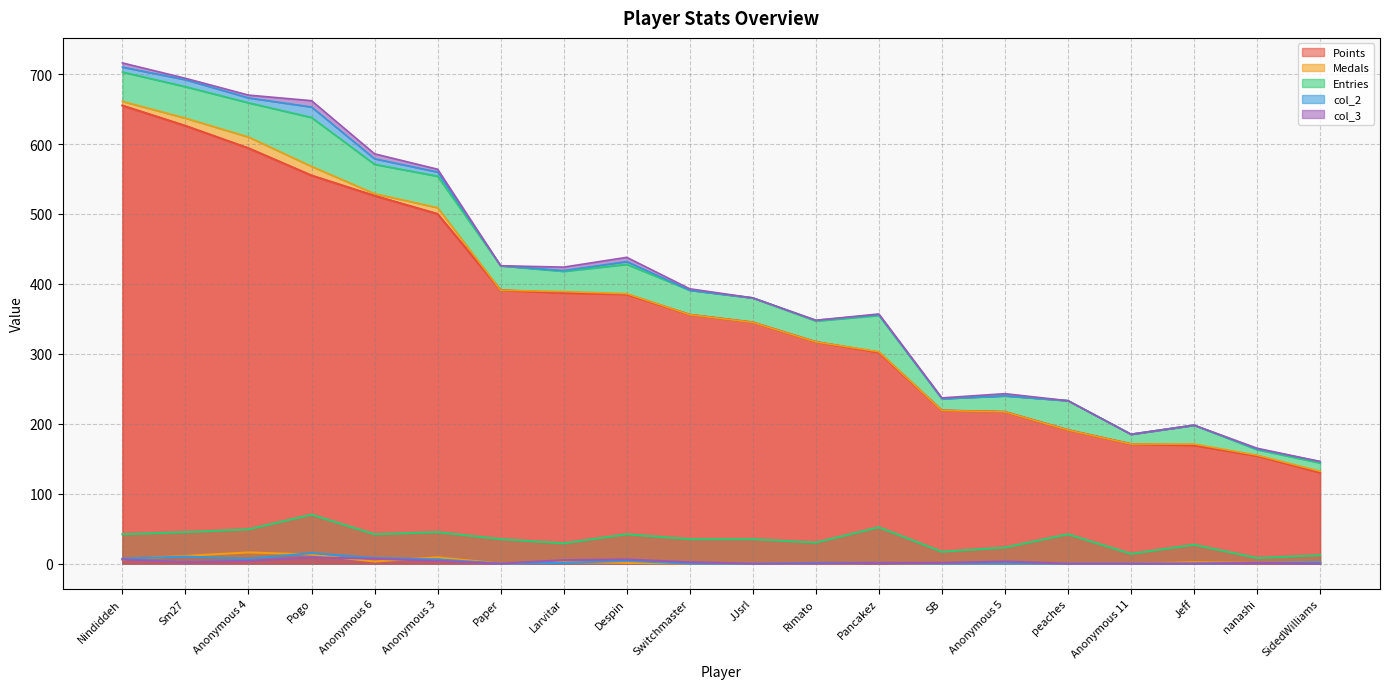

Between Pogo and Nindiddeh, which is larger?

Nindiddeh